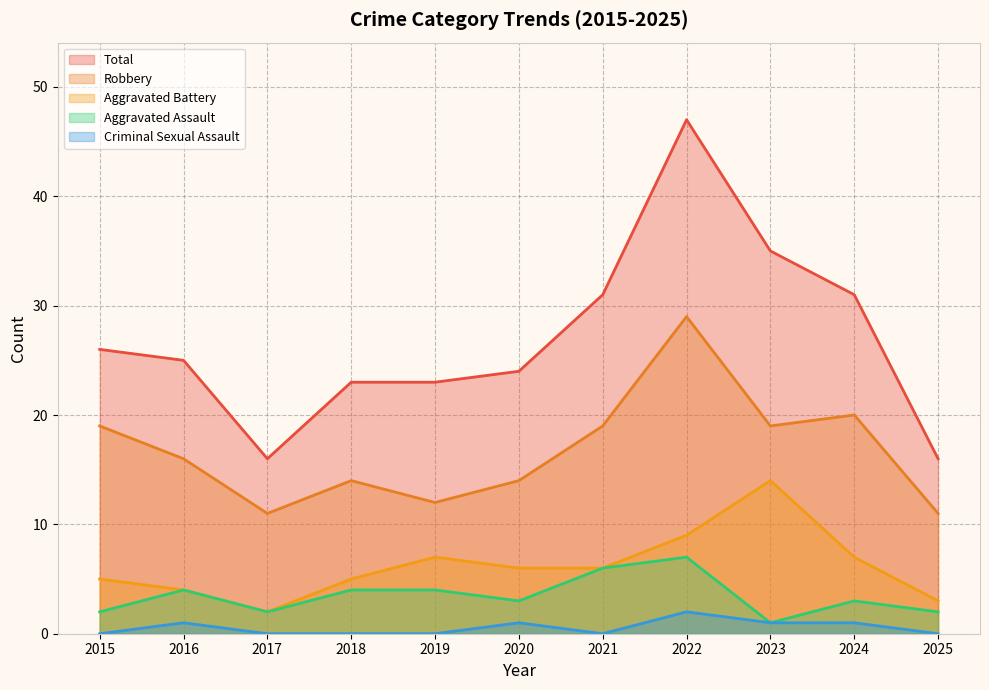

How many positive values does the Criminal Sexual Assault series have?

5